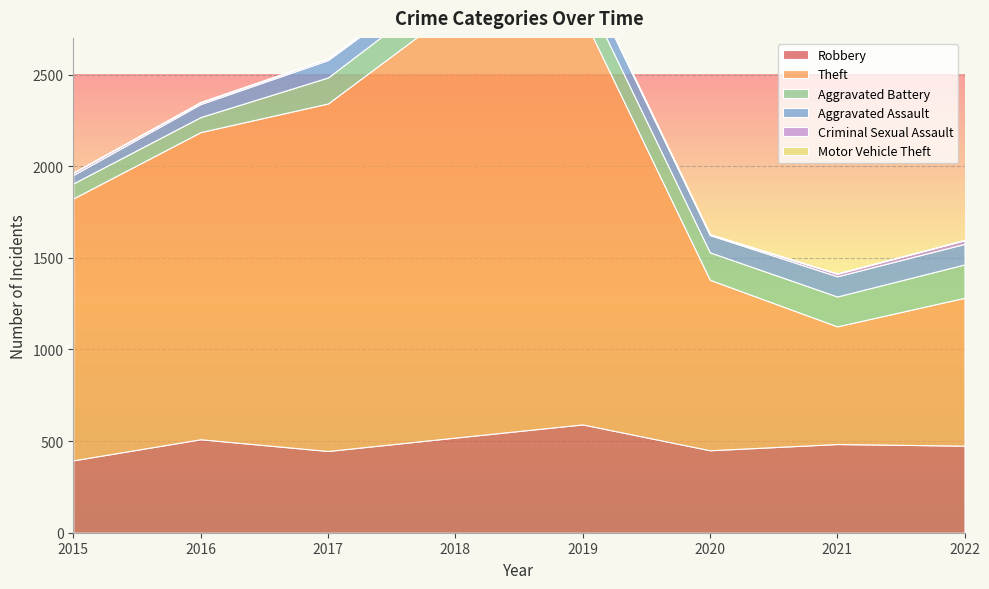

At which category is the sum across all series the highest?

2018